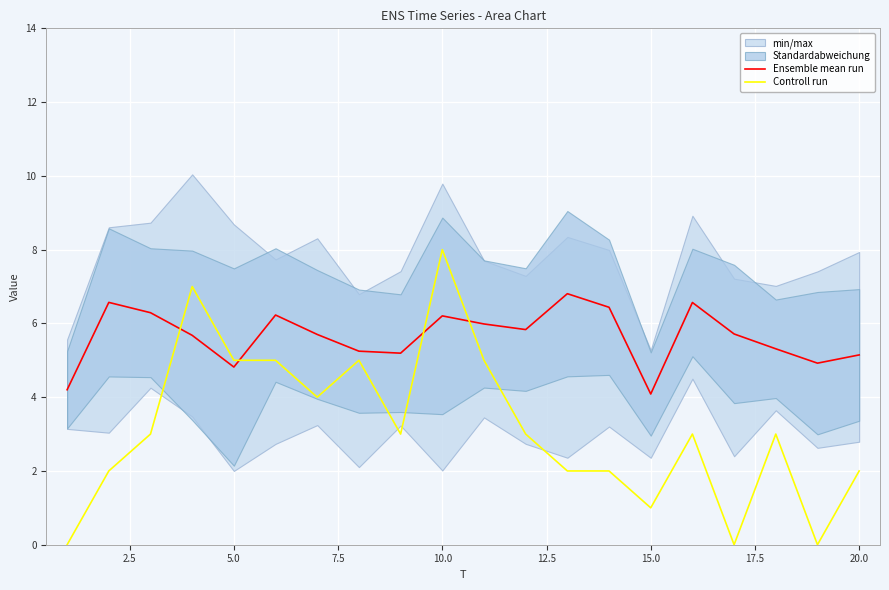

Which series ends up on top after the final intersection of Ensemble mean run and Controll run?

Ensemble mean run